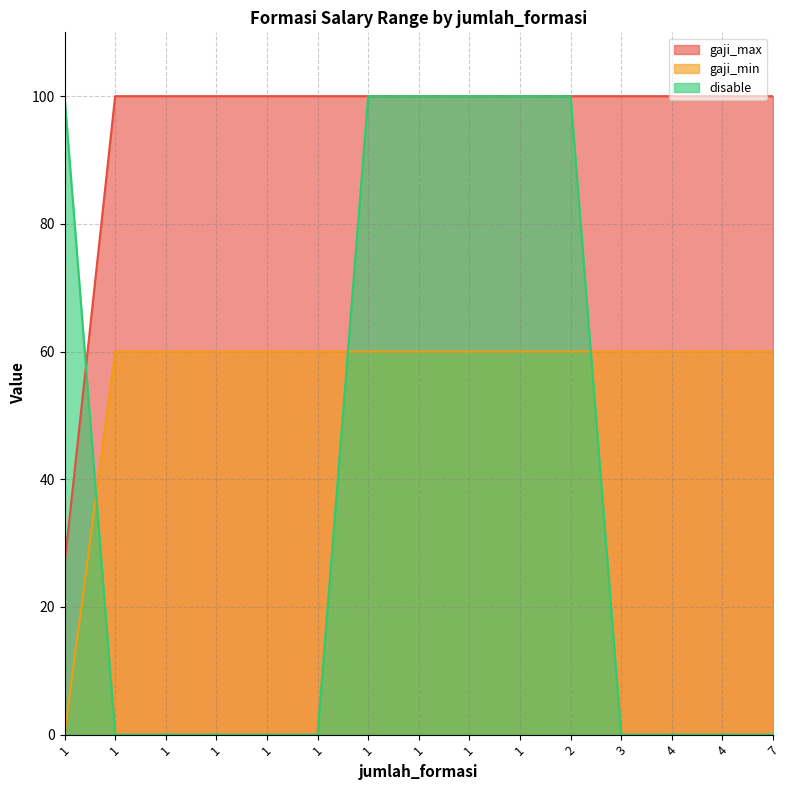

Which series has the widest spread of values?

disable